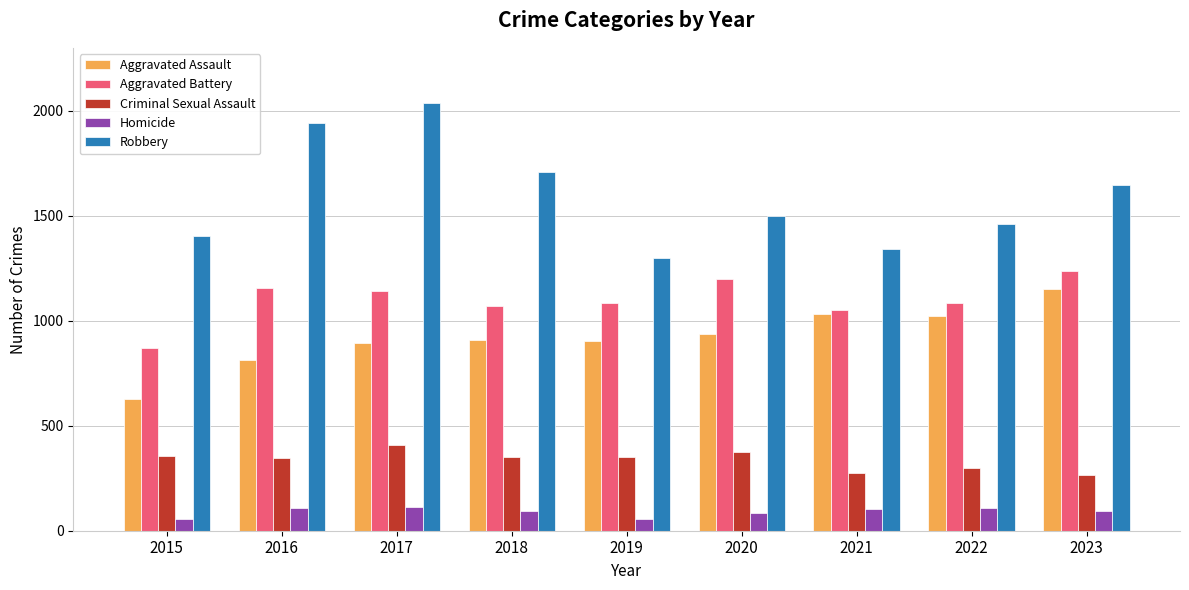

How many groups of bars are there?

9